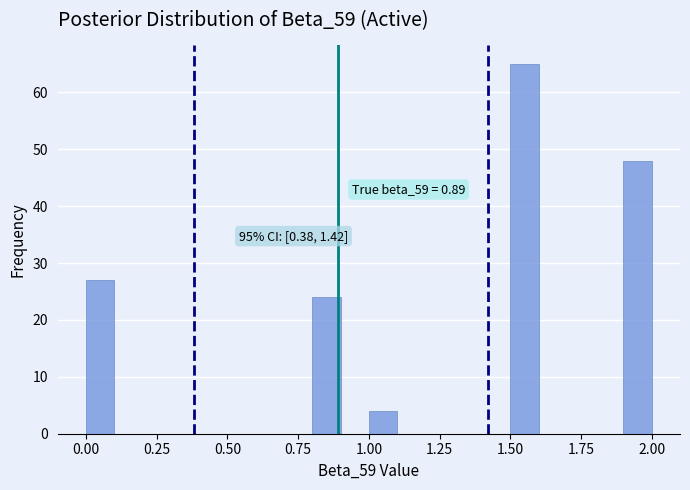

Read against the x-axis, roughly where is the centre of the tallest bar?

1.55